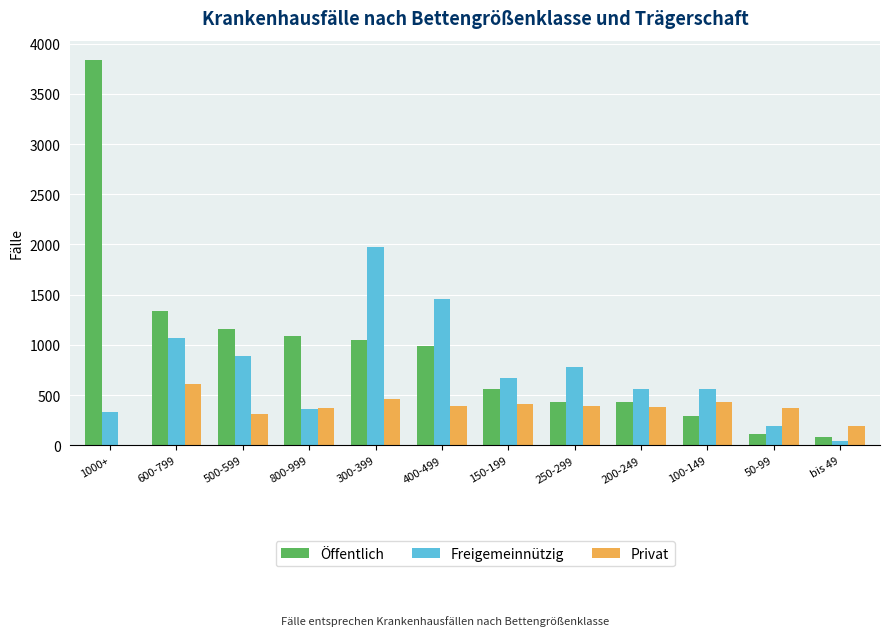

What is the sum of all Öffentlich values?

11370